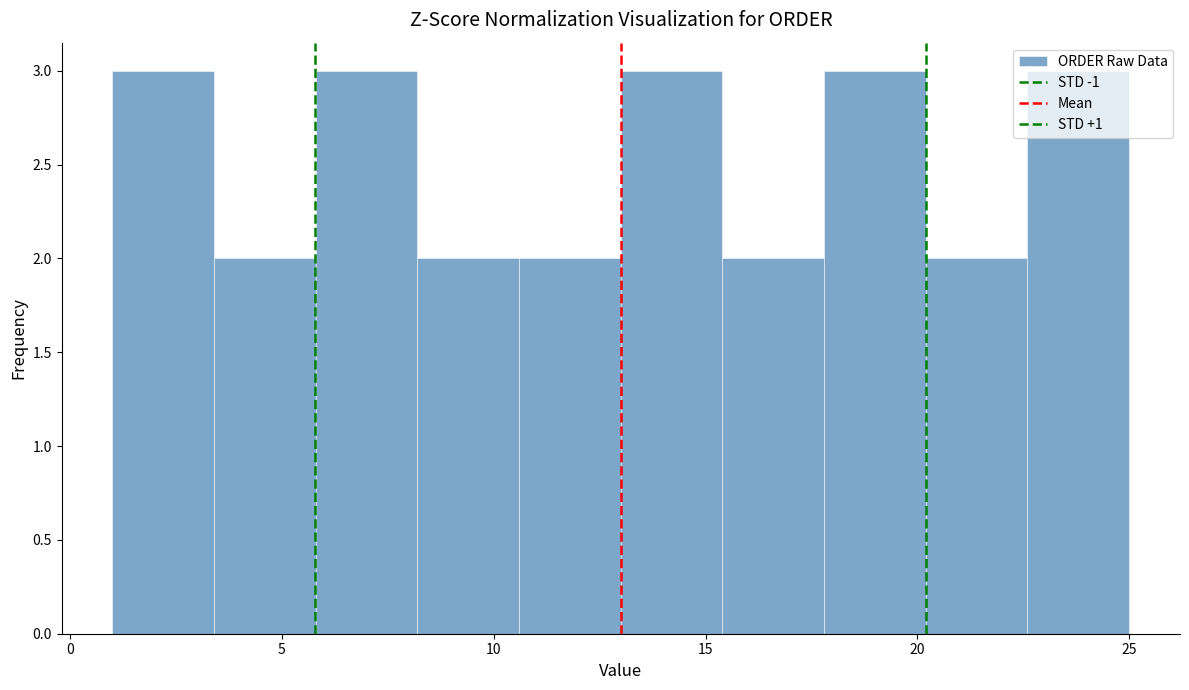

Reading left to right, list every bar in this chart as the range it spans on the x-axis followed by its height. Neither the bar edges nor the heights are printed on the chart, so give them approximately, as read against the axes.

1.0 to 3.4: 3
3.4 to 5.8: 2
5.8 to 8.2: 3
8.2 to 10.6: 2
10.6 to 13.0: 2
13.0 to 15.4: 3
15.4 to 17.8: 2
17.8 to 20.2: 3
20.2 to 22.6: 2
22.6 to 25.0: 3